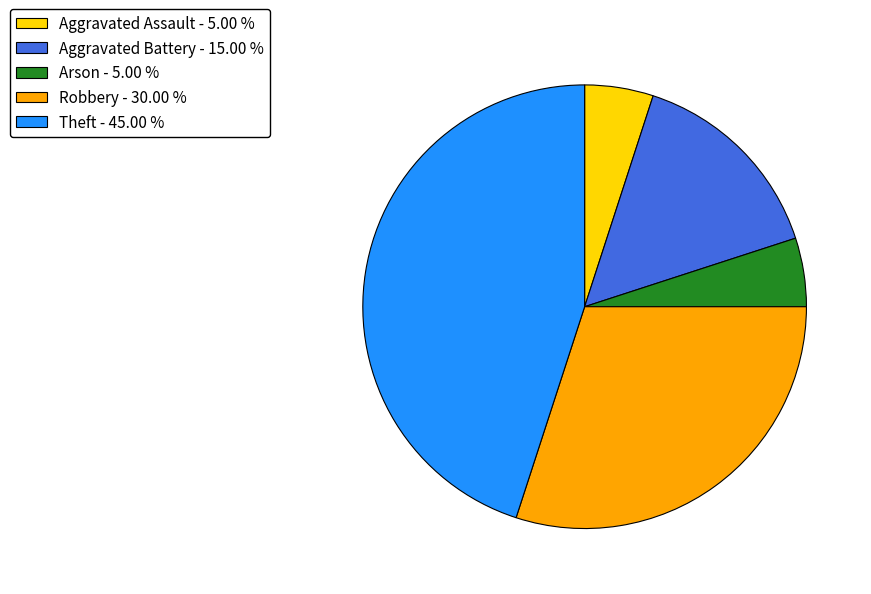

What is the ratio of the value at Aggravated Assault - 5.00 % to the value at Aggravated Battery - 15.00 %?

0.3